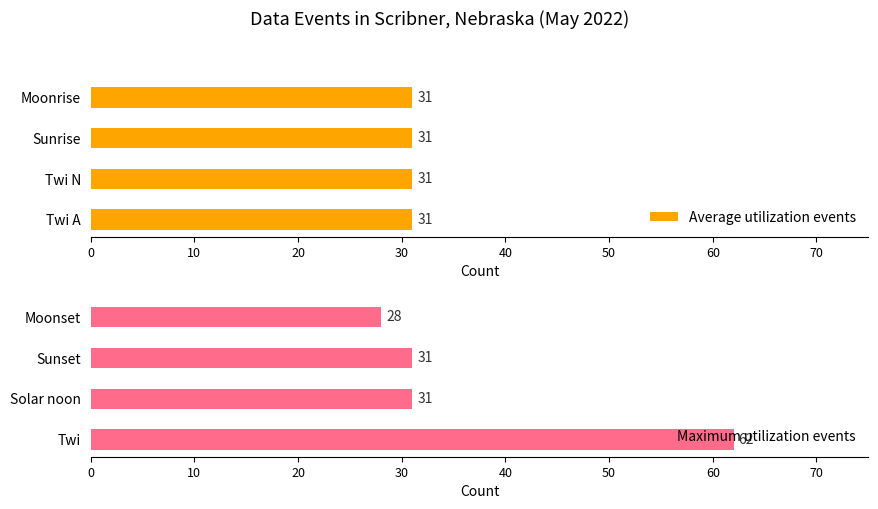

True or false: Maximum utilization events has a value of 15 at Sunset.

False